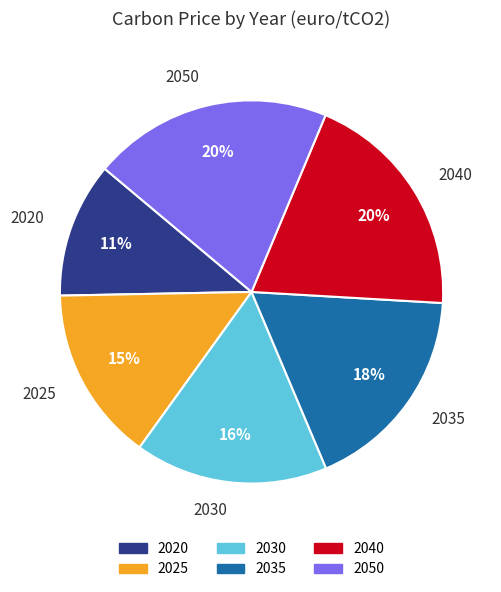

Approximately how many times larger is the value at 2030 compared to 2035?

0.9